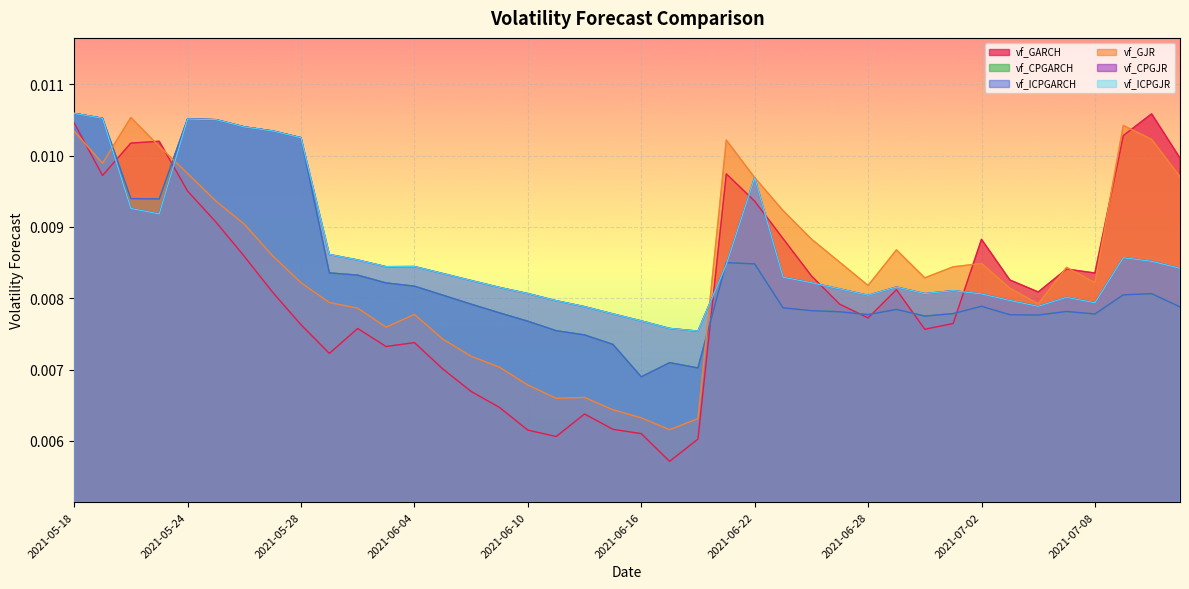

The vf_GJR series shows 0.0 at 2021-05-20. True or false?

True